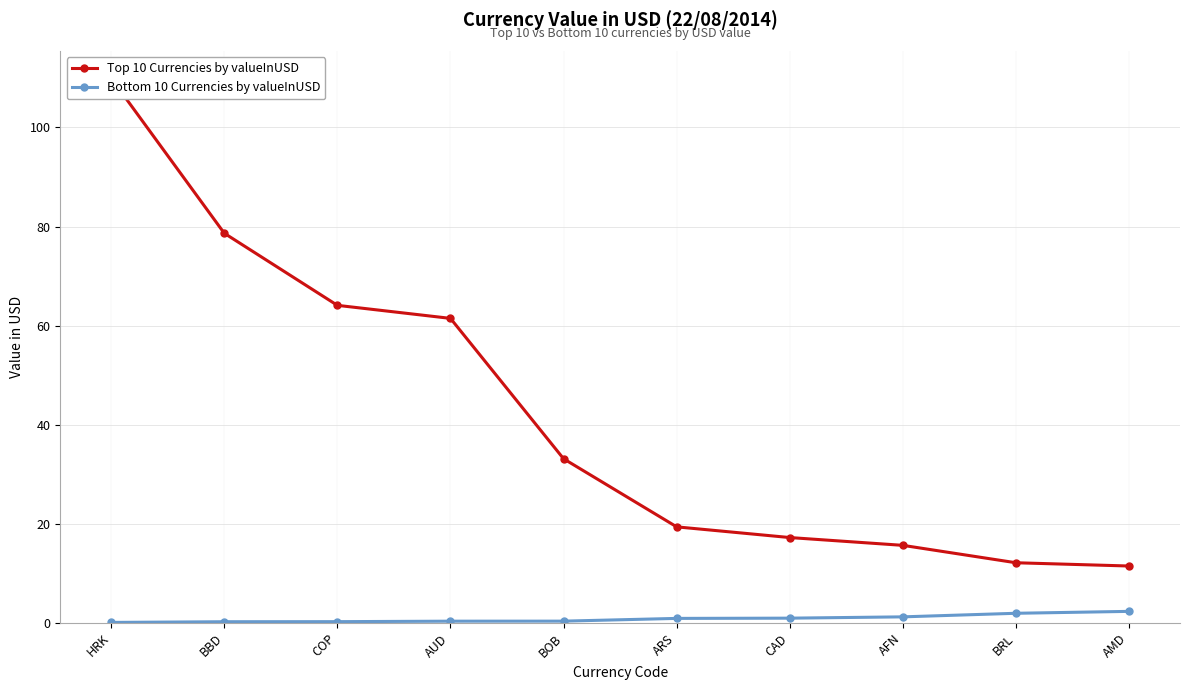

How many series are shown in this chart?

2